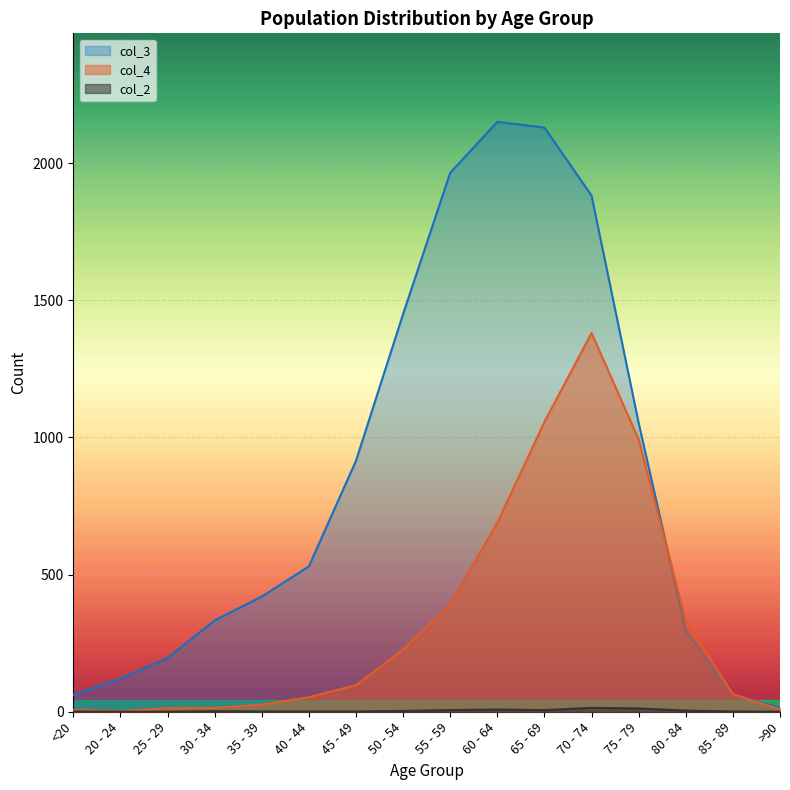

List the series in order of their peak value, lowest first.

col_2, col_4, col_3